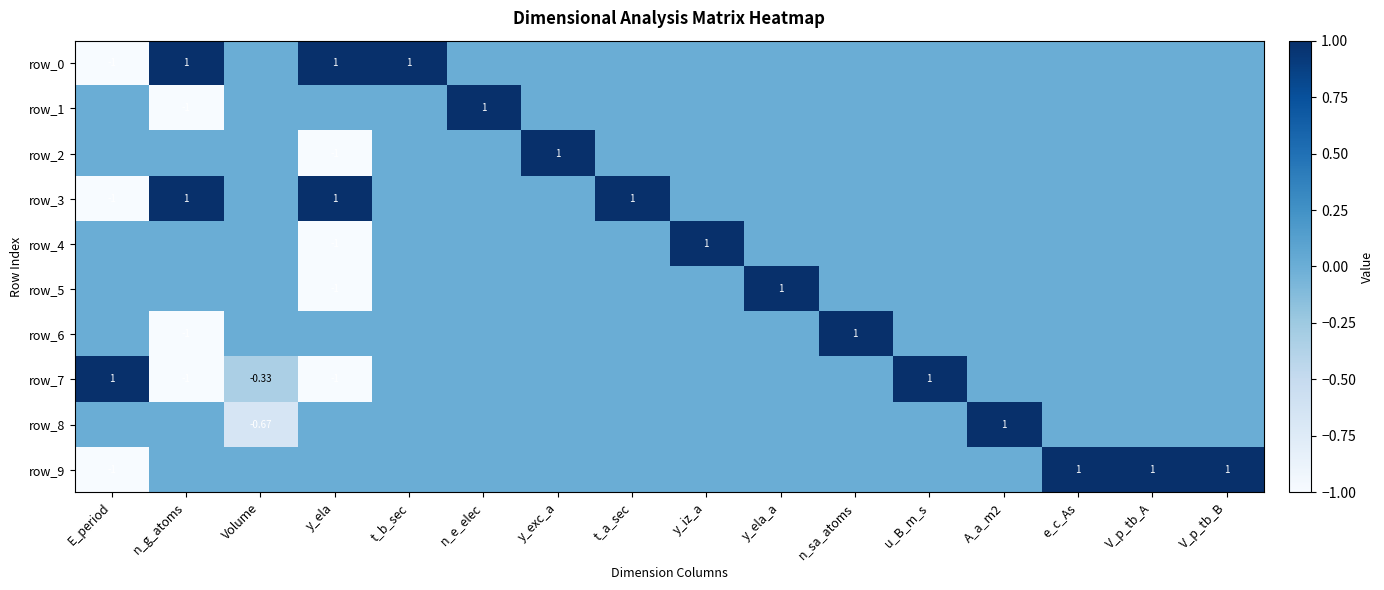

Is it true that row_0 equals -1.3 at u_B_m_s?

False